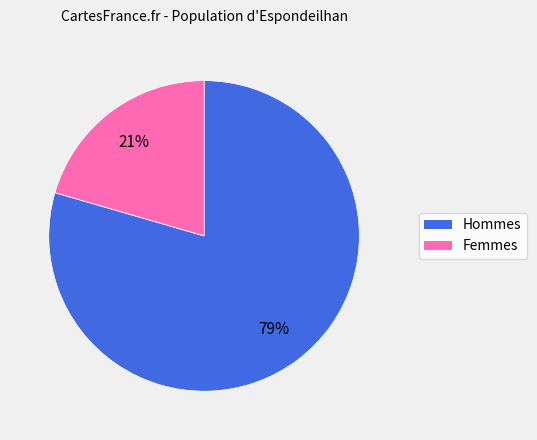

How many segments does this pie chart have?

2